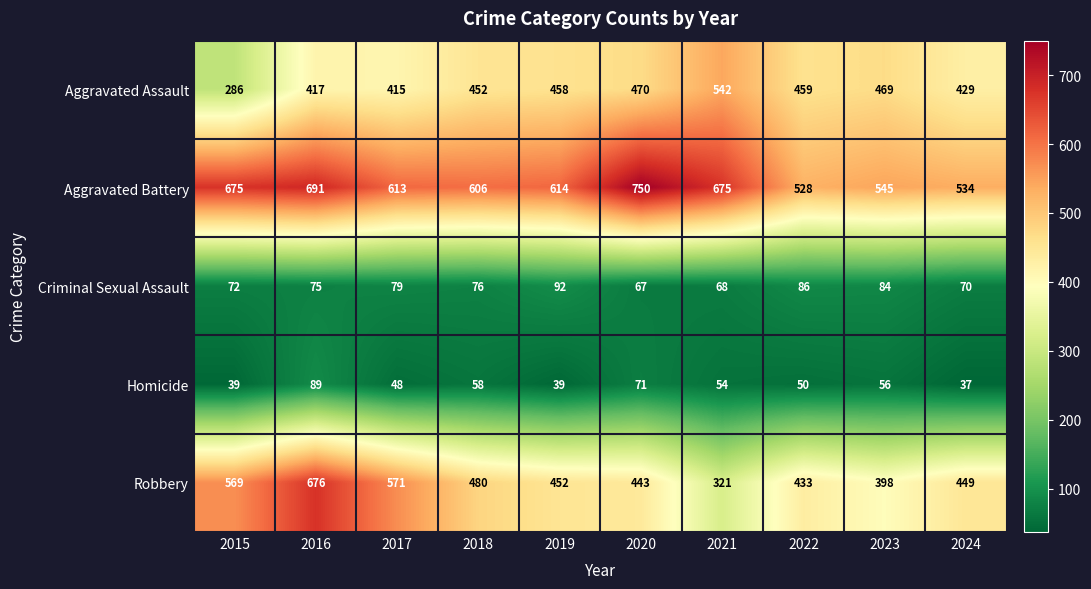

Count the number of data series in this chart.

5